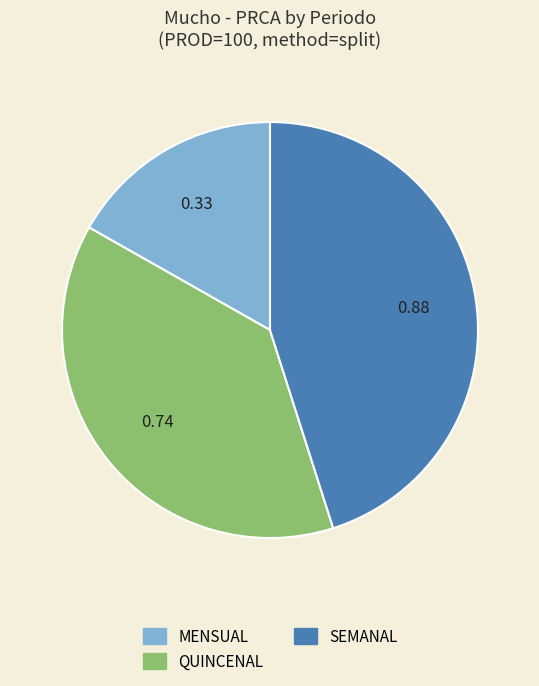

How many segments does this pie chart have?

3